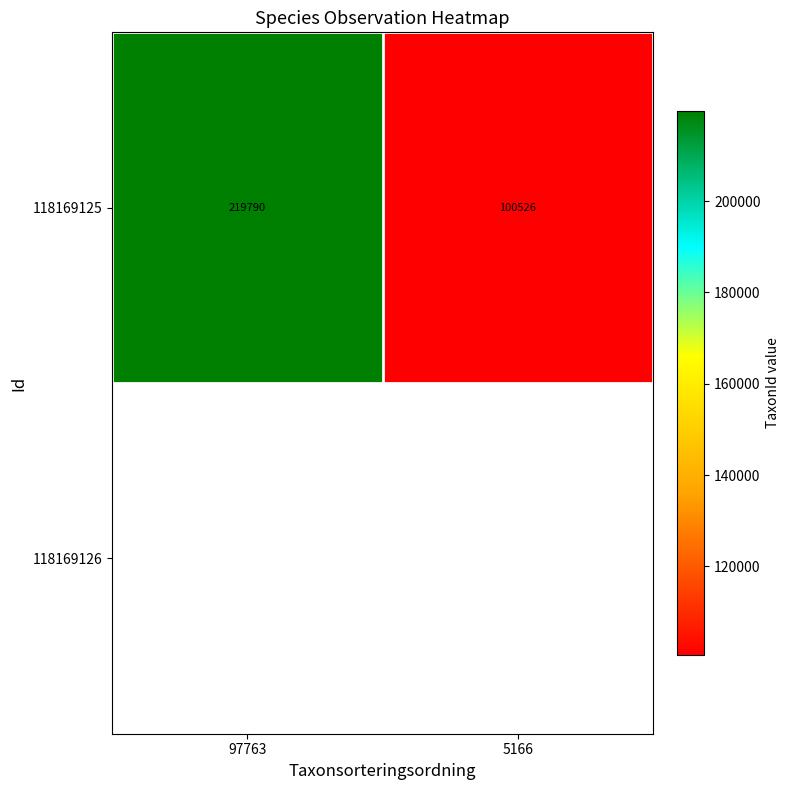

List the labels in order of value, smallest first.

5166, 97763